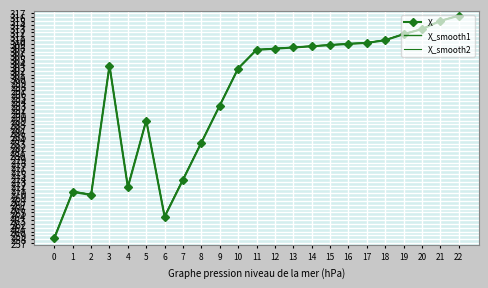

What is the approximate value of X at 15?

308.7